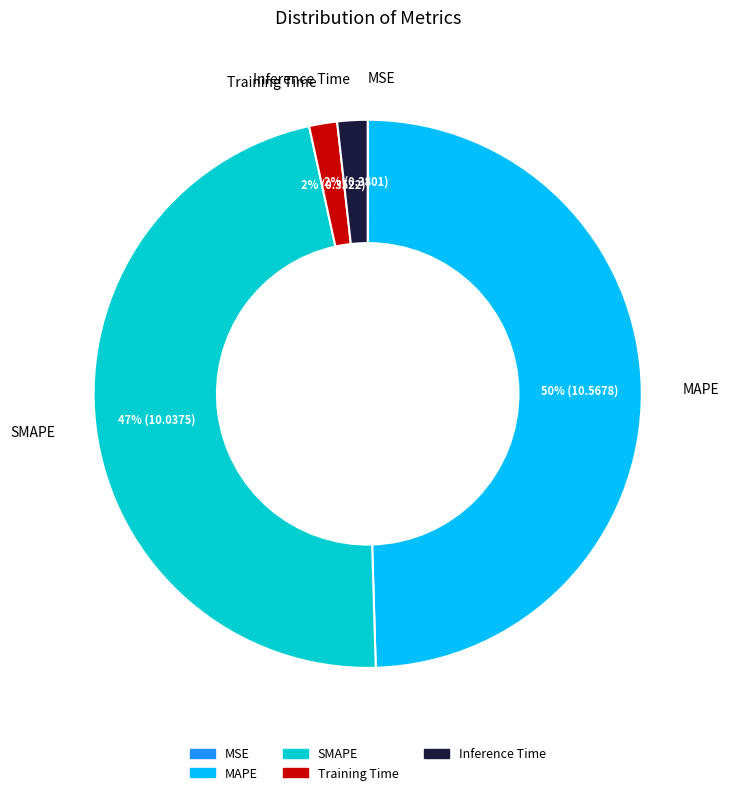

Is there a majority slice in this chart?

No